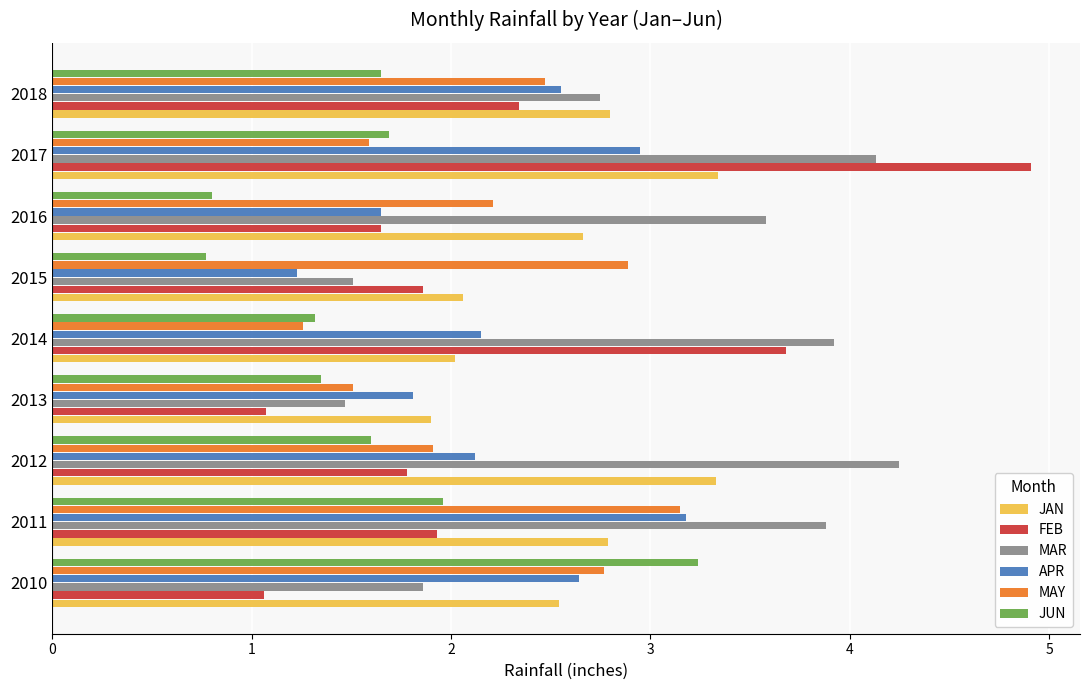

Which category has the lowest value in the APR series?

2015